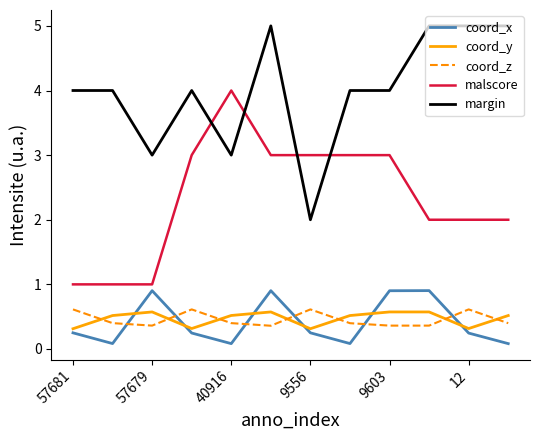

What is the difference between the maximum and minimum values in the margin series?

3.0